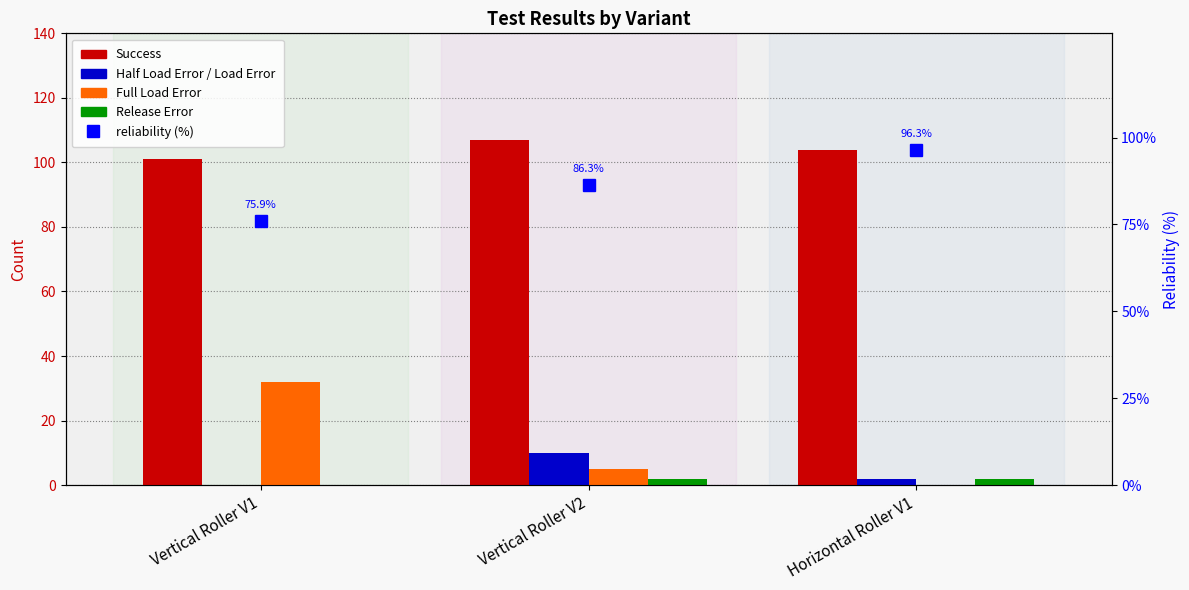

What is the greatest value displayed?

107.0